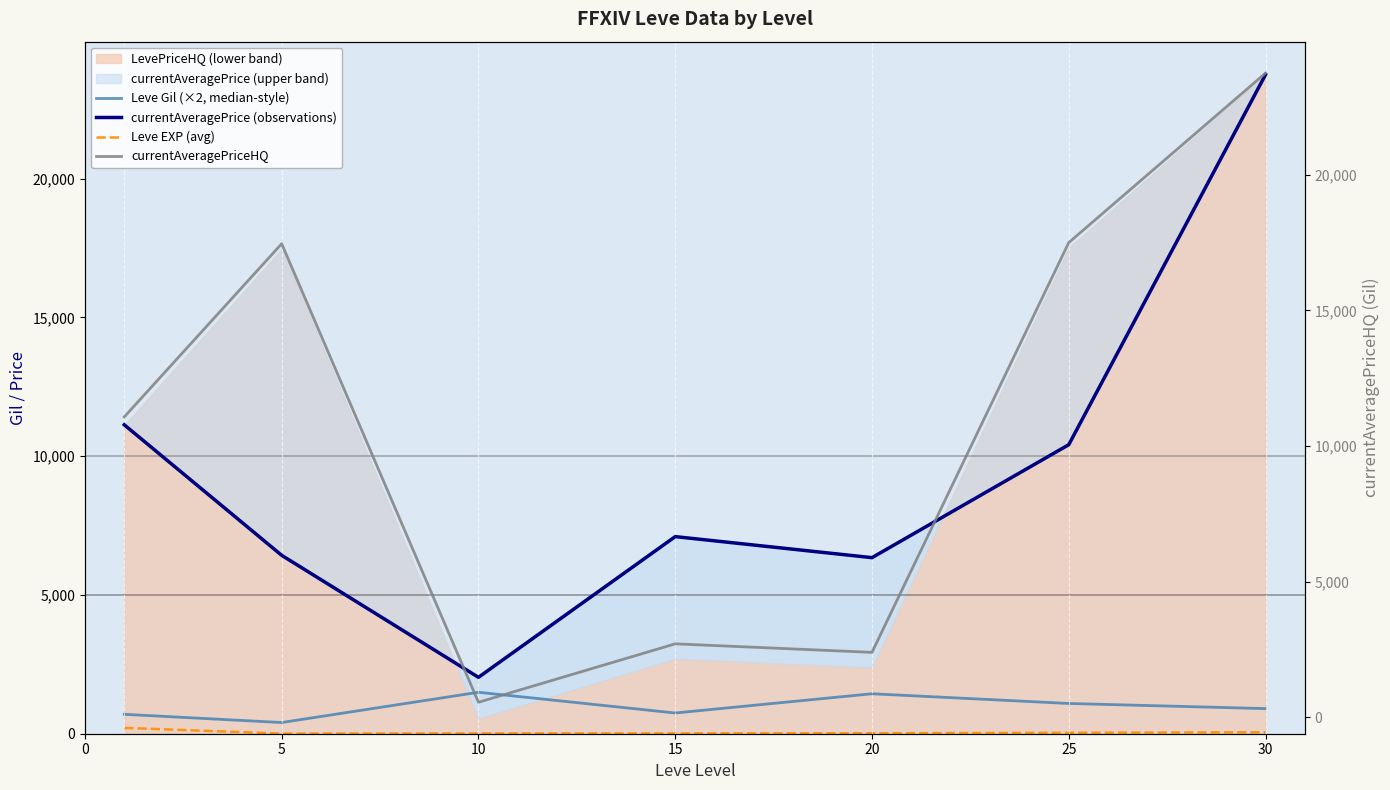

Which series changed the most between 20 and 30?

currentAveragePriceHQ